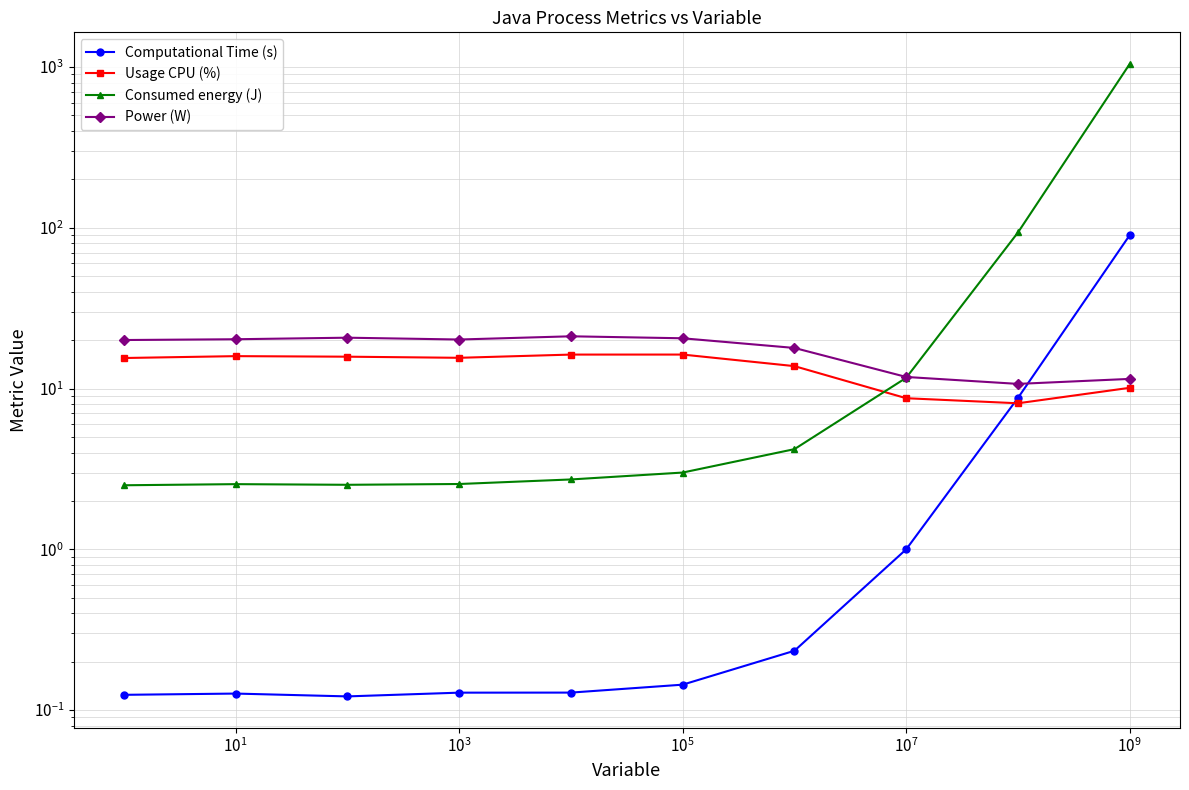

Is it true that Usage CPU (%) equals 15.5 at $\mathdefault{10^{3}}$?

True